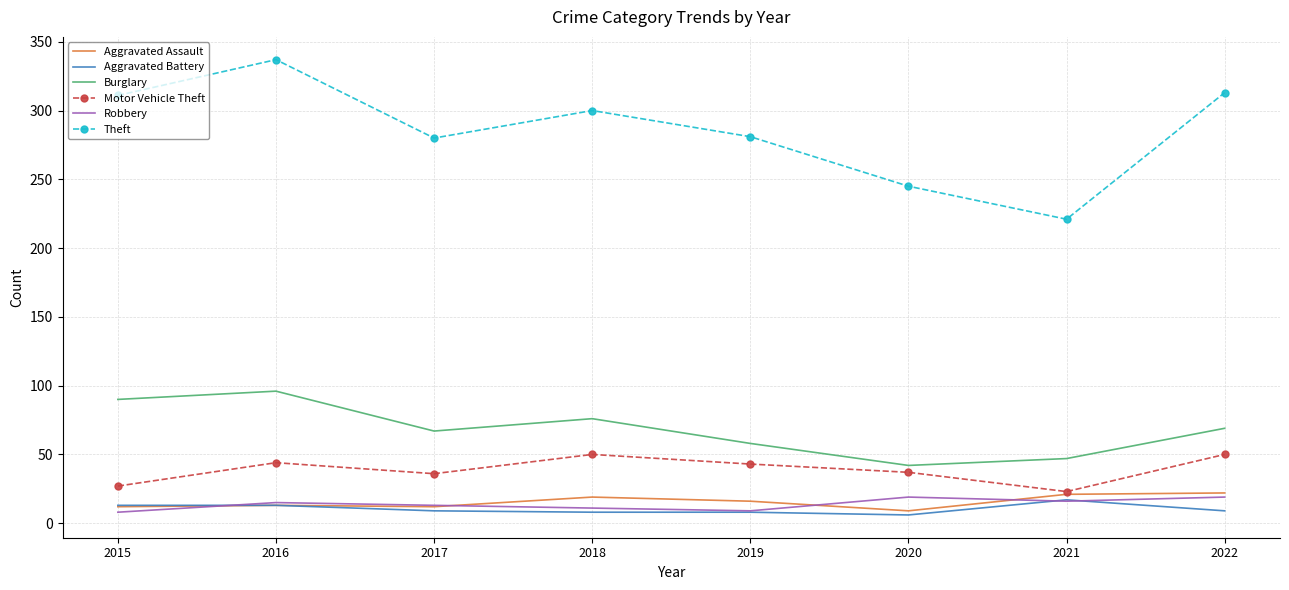

What is the approximate value of Motor Vehicle Theft at 2019?

43